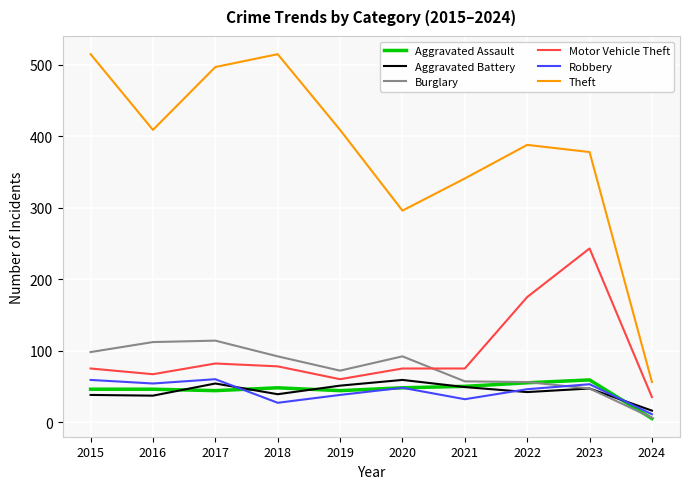

Is it true that Theft equals 631 at 2022?

False